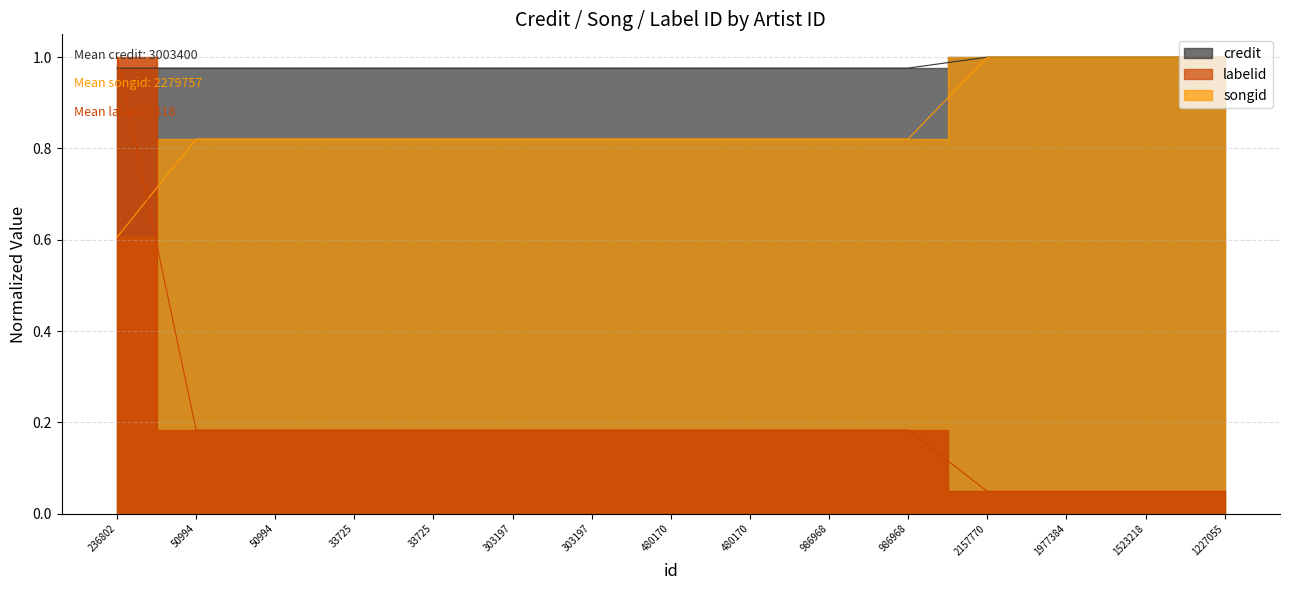

What are all the series names shown in the legend?

credit, songid, labelid